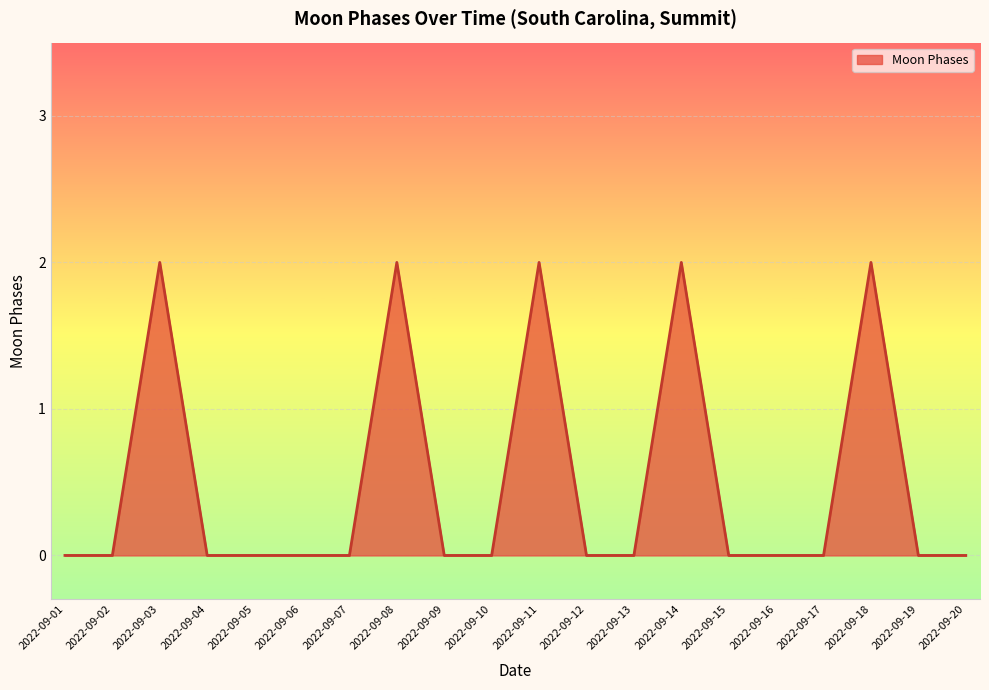

The value at 2022-09-20 is 1. True or false?

False